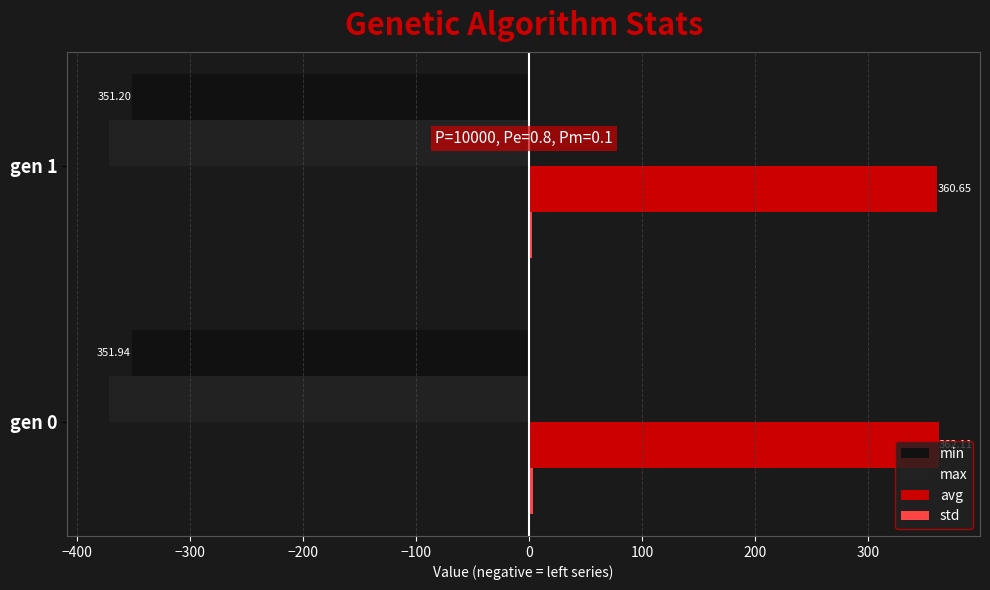

How many series are shown in this chart?

4